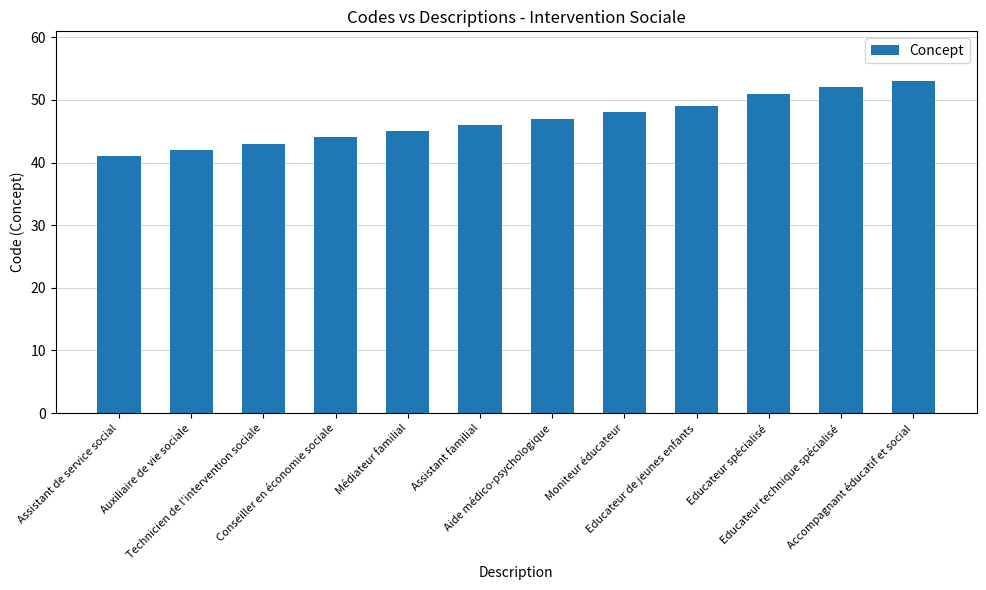

True or false: the data shows 17 at Aide médico-psychologique.

False